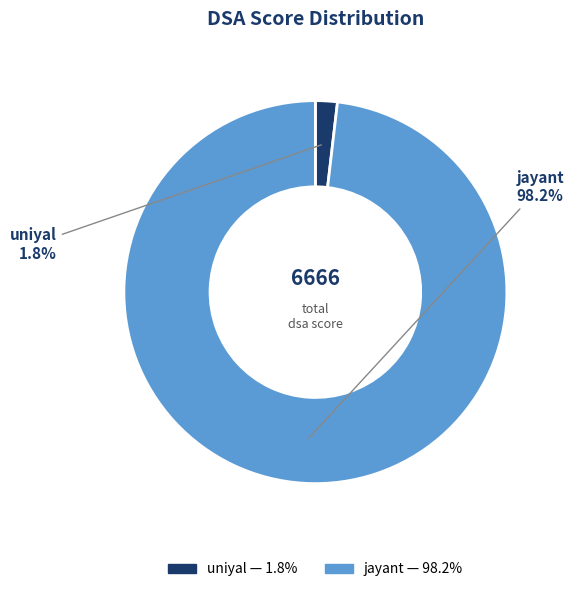

What is the majority slice?

jayant